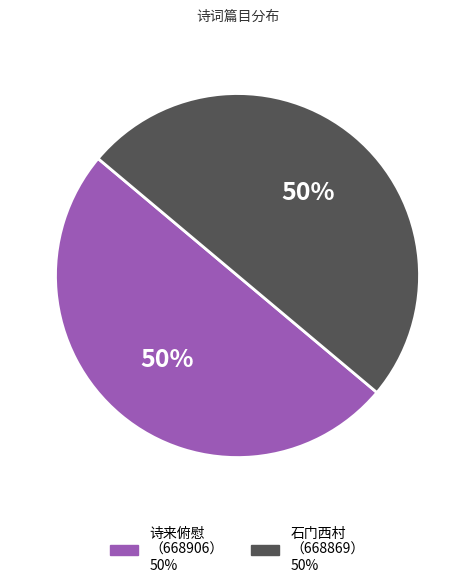

To the nearest percent, what is the average slice percentage?

50%